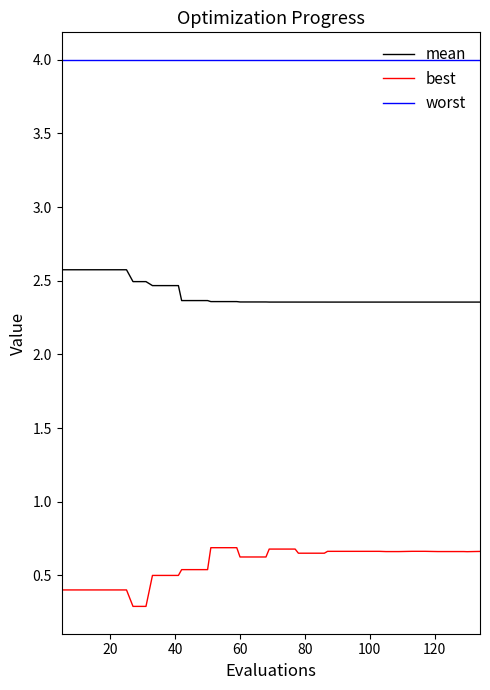

Which series has the largest total across all categories?

worst